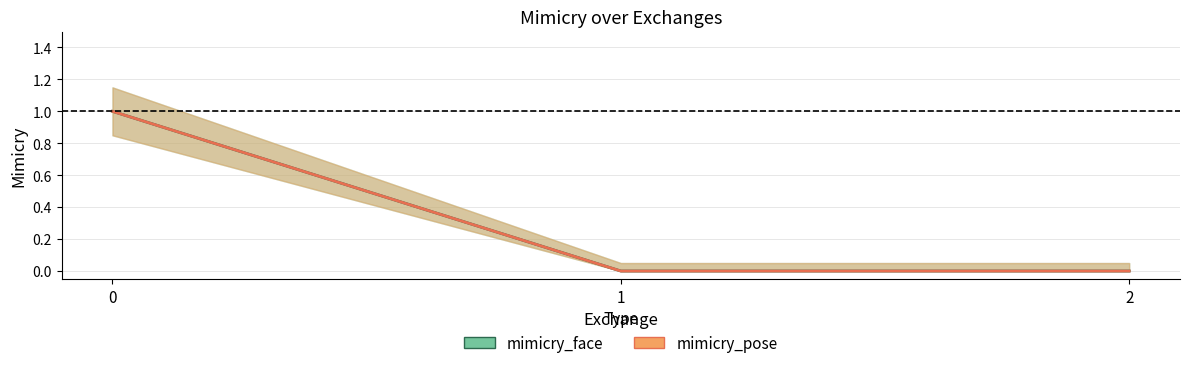

Does the chart have visible grid lines?

Yes